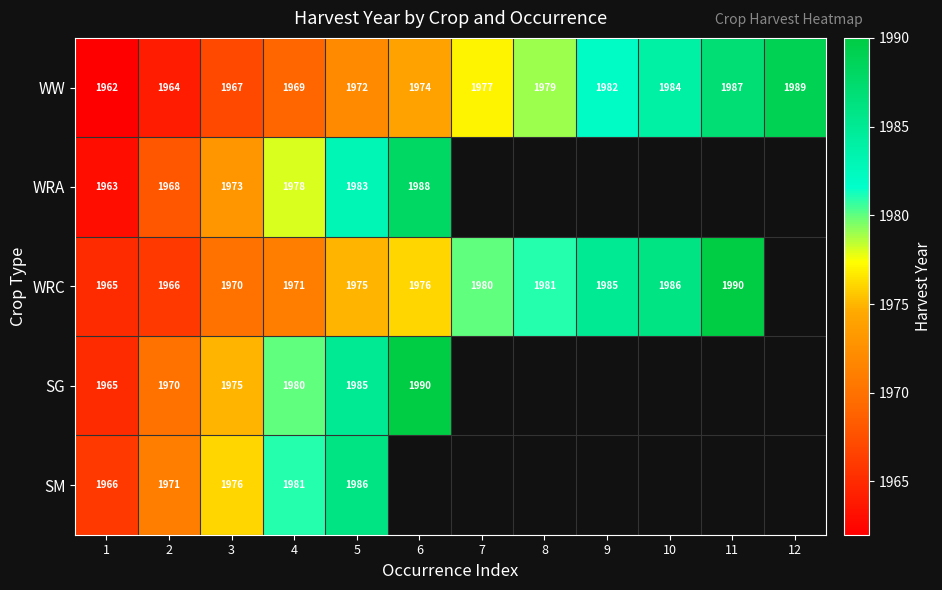

Which category has the lowest value across all series?

1